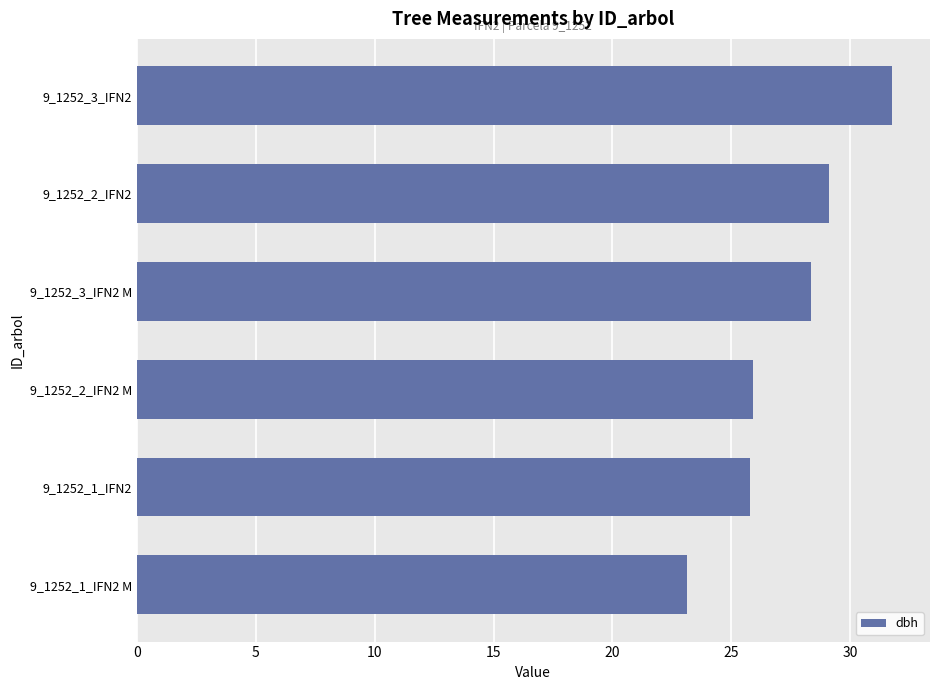

What is the minimum value shown in the chart?

23.1